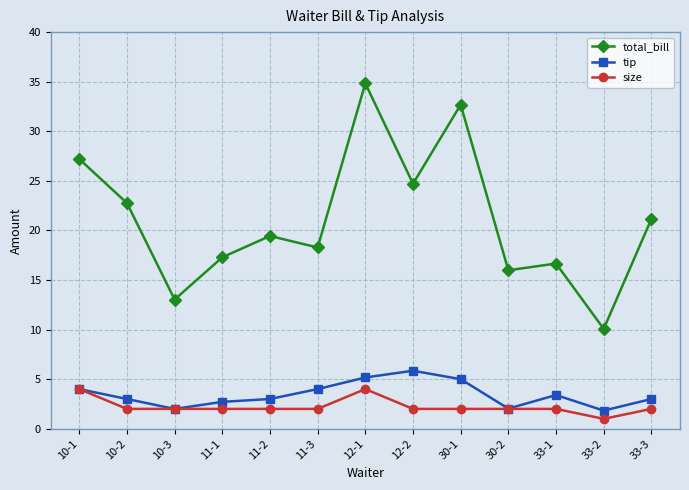

At 12-2, list the series in order from largest to smallest.

total_bill, tip, size